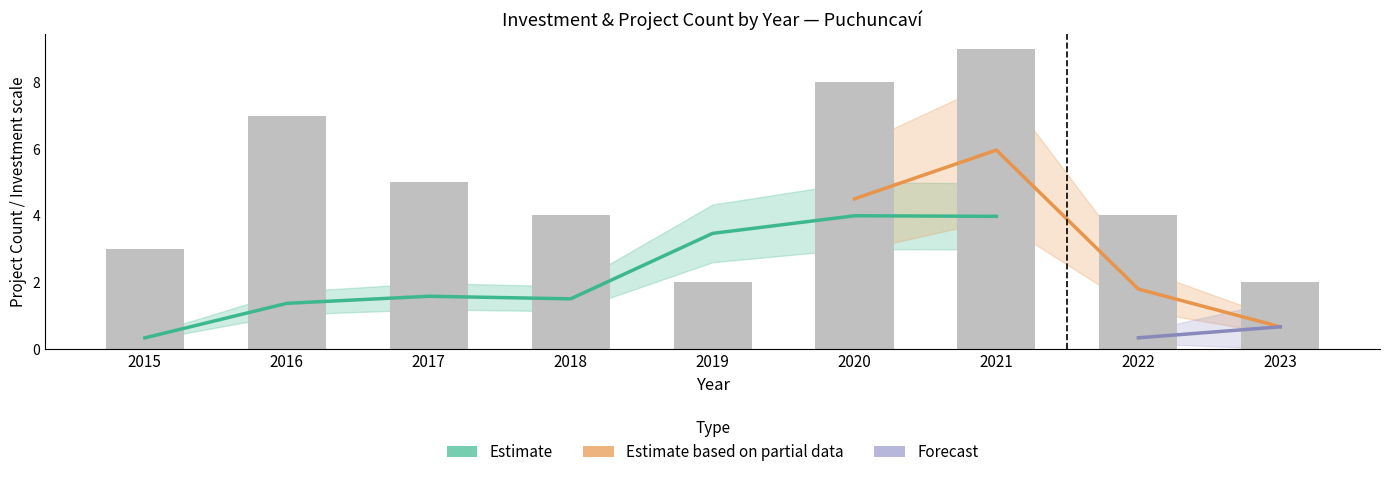

Which has a higher value, 2022 or 2016?

2016